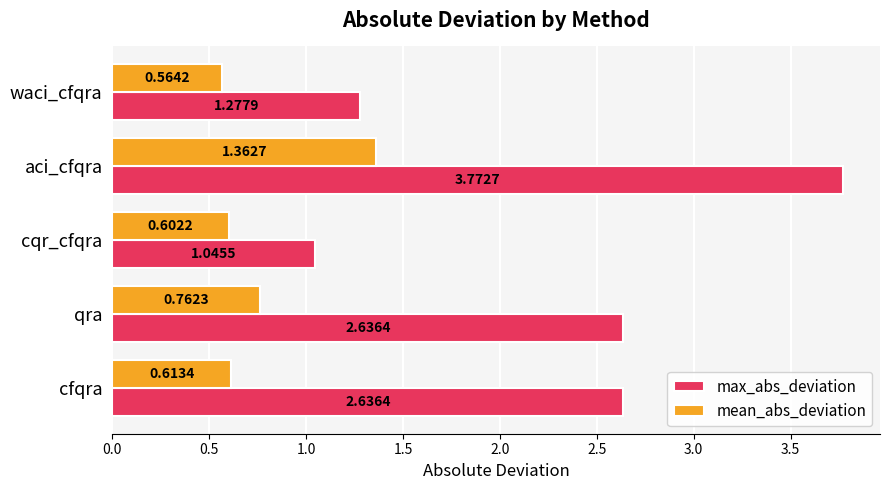

Which series has the largest total across all categories?

max_abs_deviation